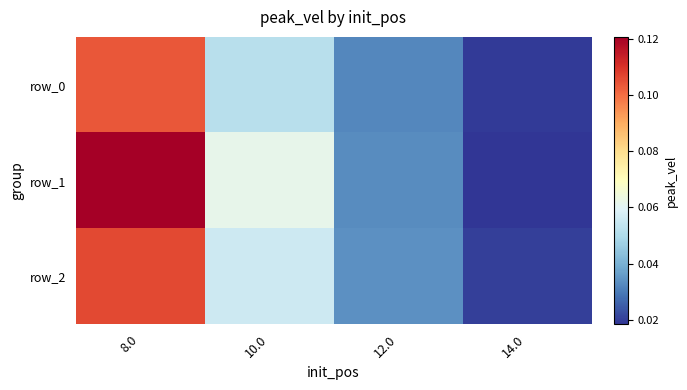

The row_2 series shows 0.0 at 14.0. True or false?

True